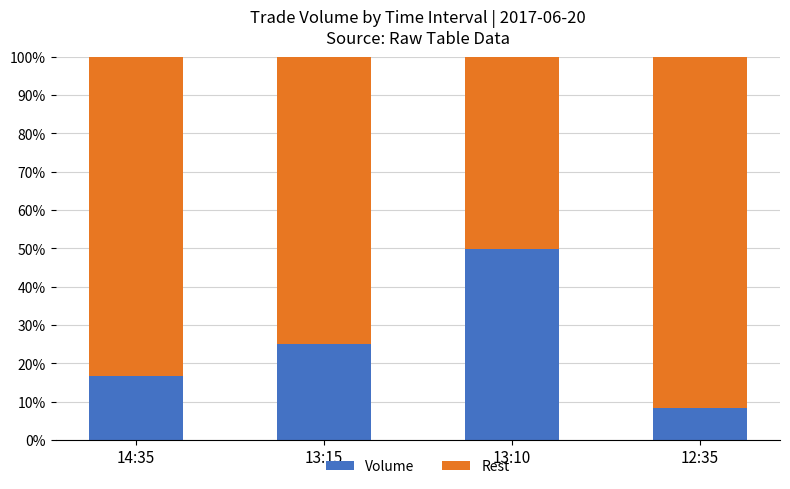

At which label does Volume reach its peak?

13:10